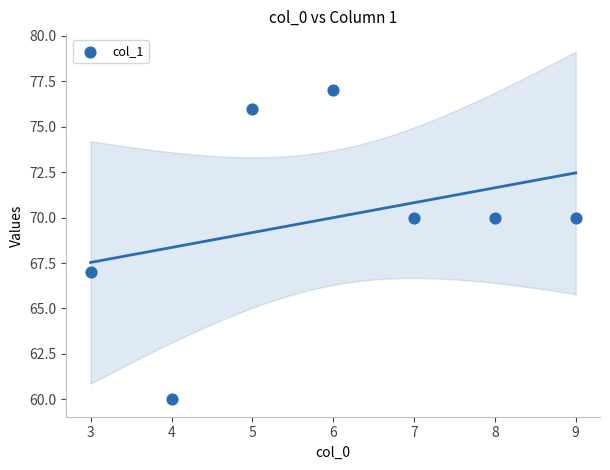

What is the range of X values (max minus min)?

6